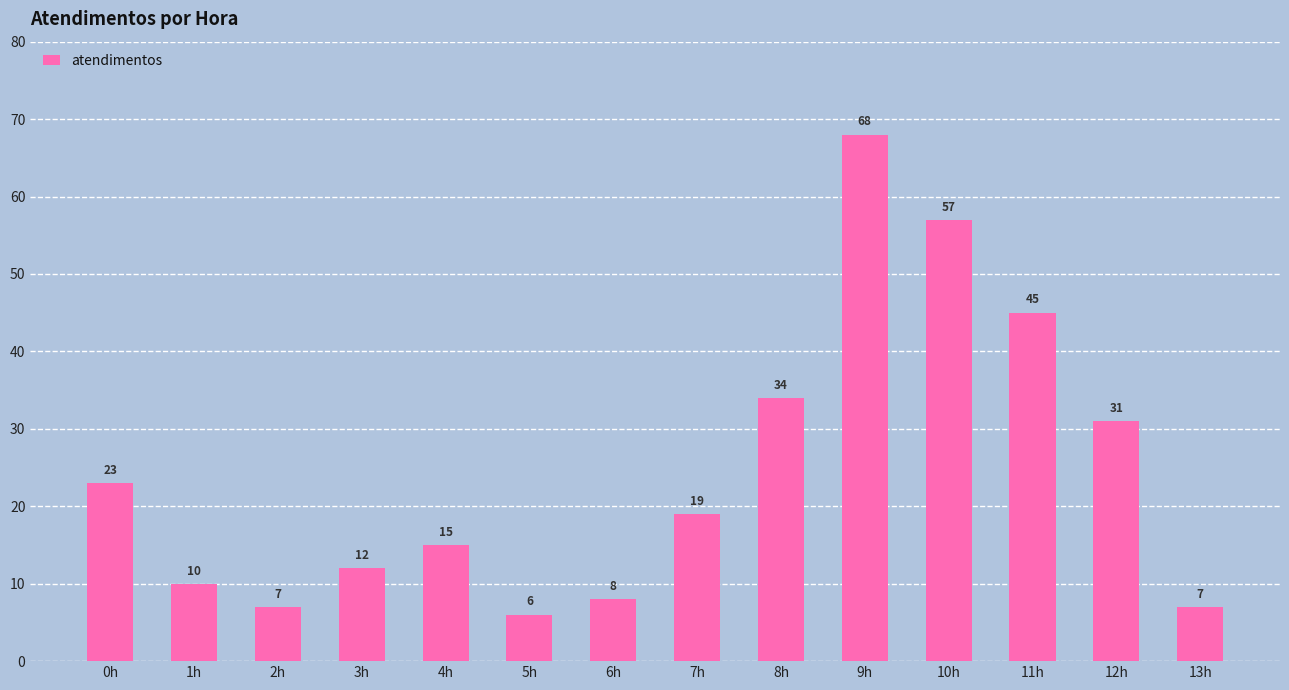

What is the minimum value shown in the chart?

6